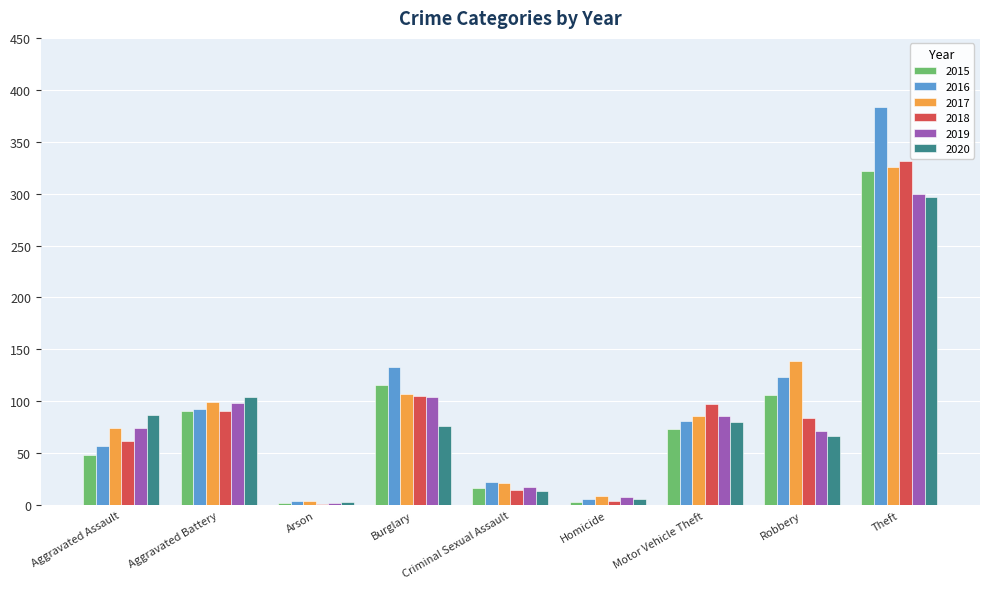

At which label is 2019 closest to 151?

Burglary